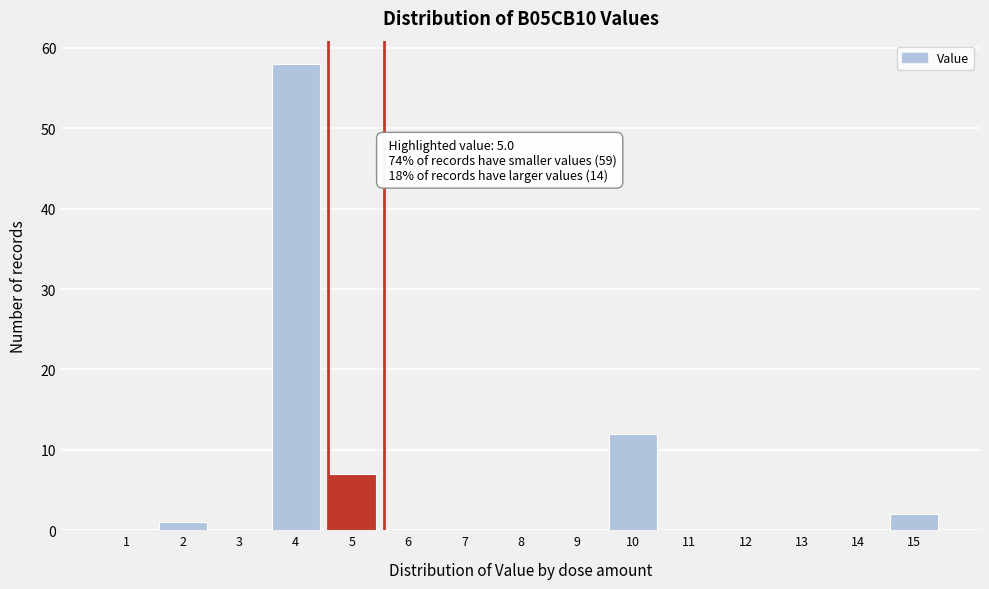

Reading right to left, transcribe all the data shown in this chart.

15=2	14=0	13=0	12=0	11=0	10=12	9=0	8=0	7=0	6=0	5=7	4=58	3=0	2=1	1=0